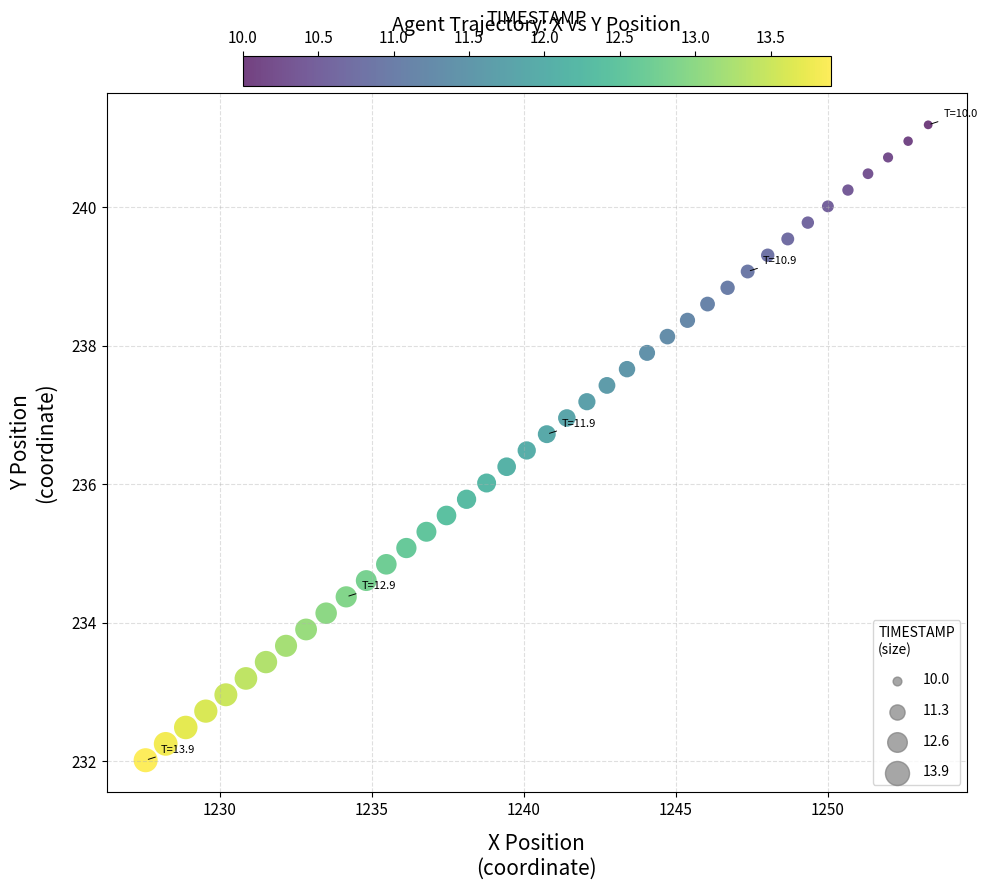

What is the range of Y values (max minus min)?

9.2